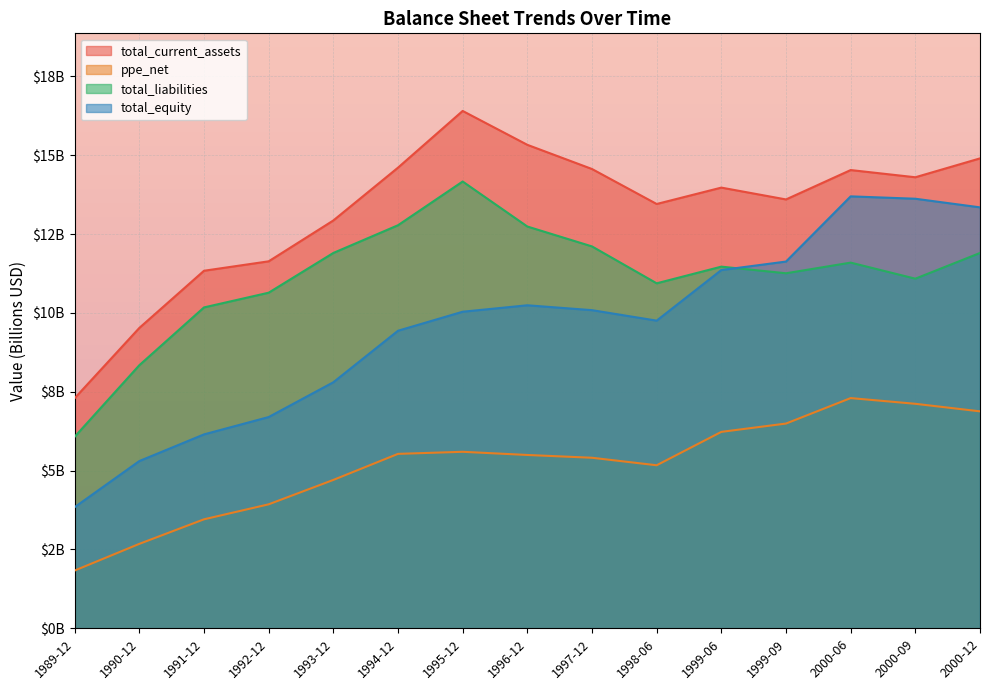

At which category is the sum across all series the highest?

2000-06